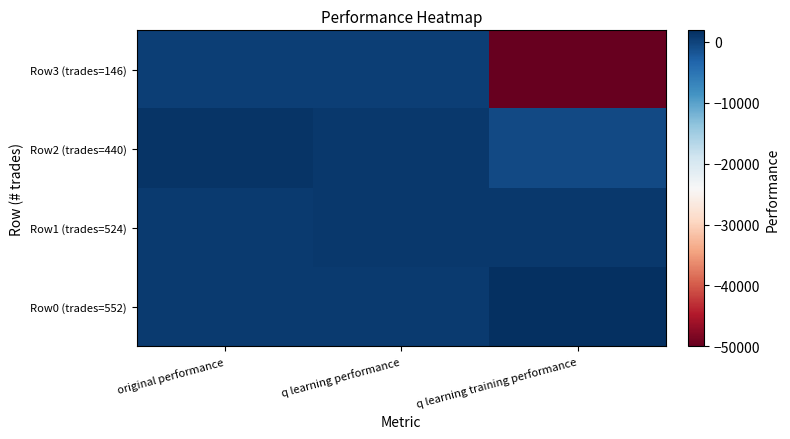

List the series in order of their peak value, lowest first.

Row3 (trades=146), Row1 (trades=524), Row2 (trades=440), Row0 (trades=552)